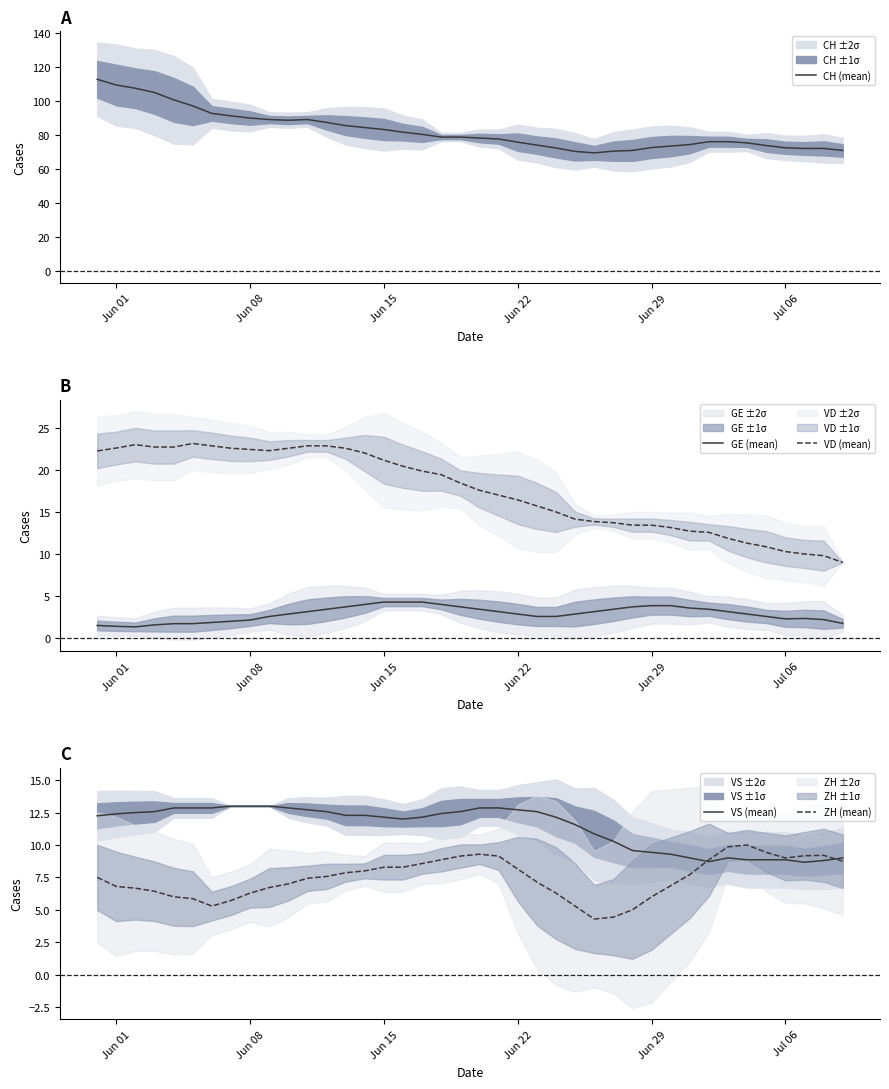

What is the lowest value of the VD (mean) series?

9.0